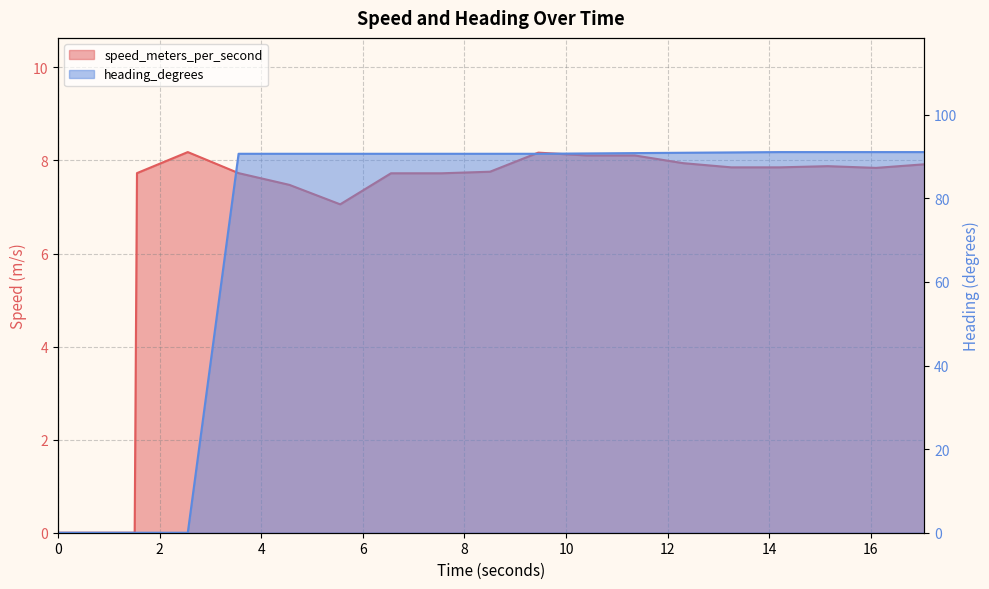

Which series ends up on top after the final intersection of heading_degrees and speed_meters_per_second?

heading_degrees